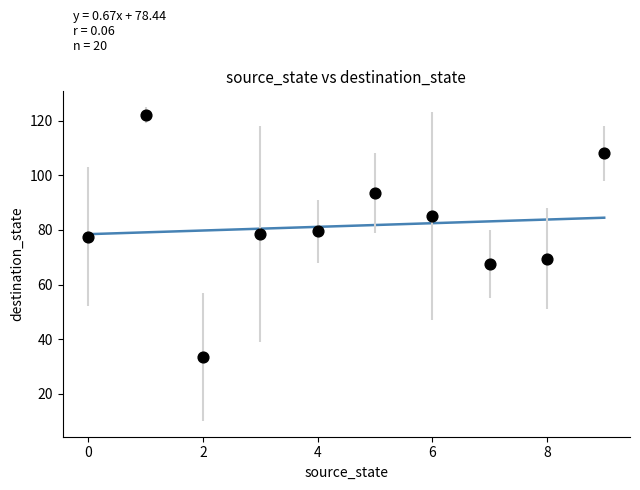

What is the range of Y values (max minus min)?

88.5